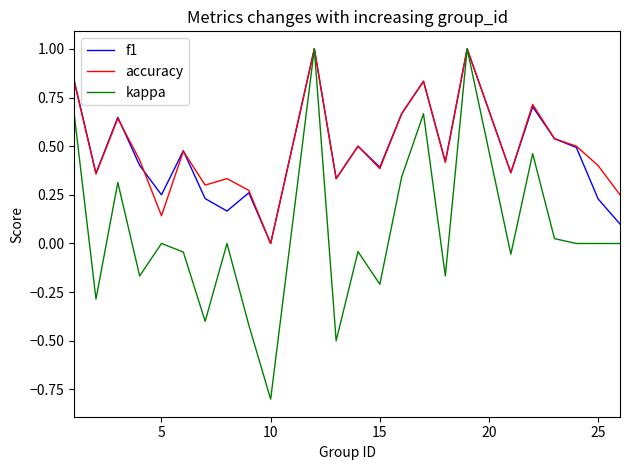

Which series has the widest spread of values?

kappa